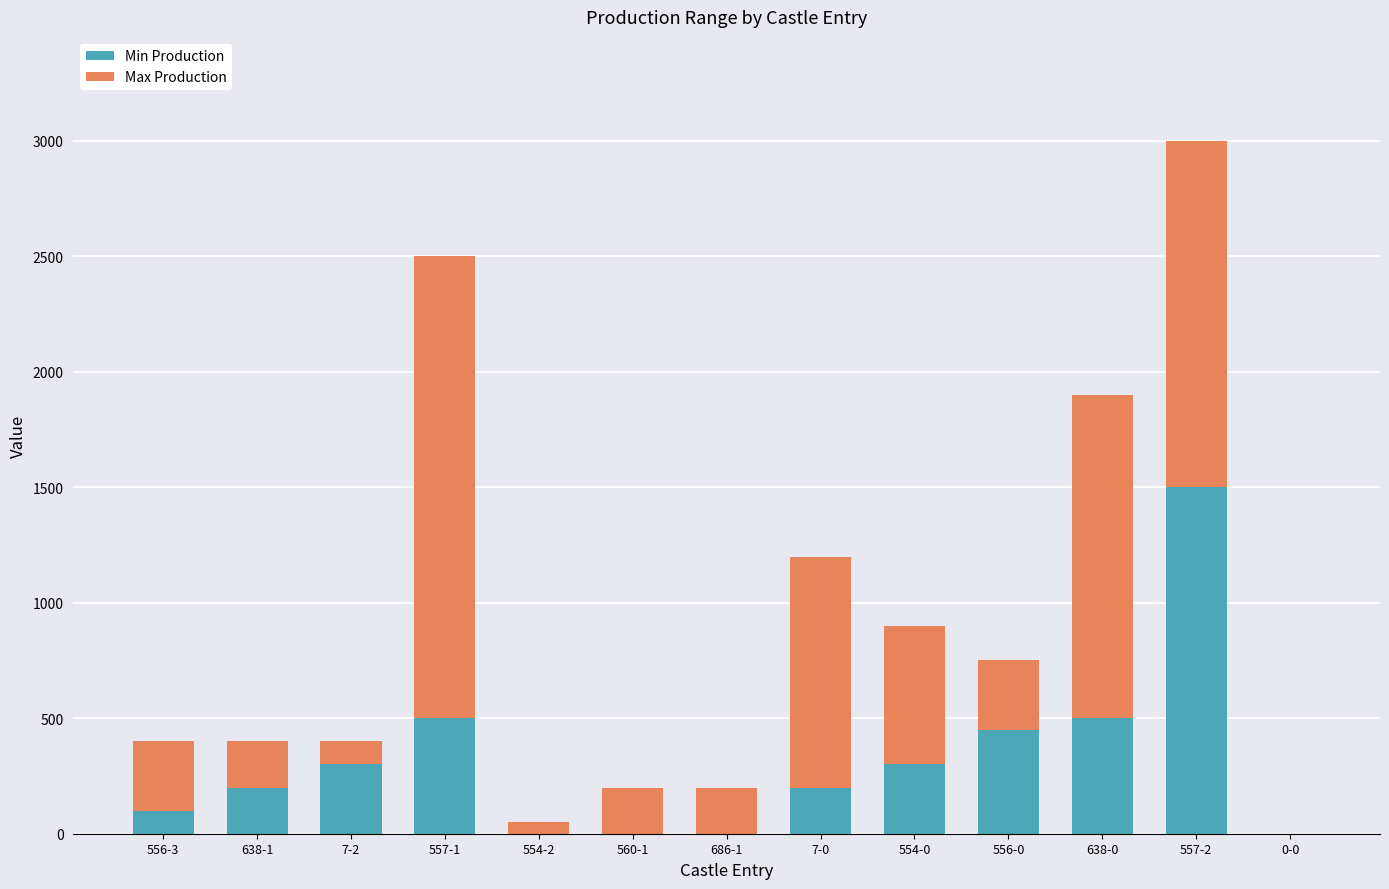

The value of Min Production at 556-0 is 450. True or false?

True